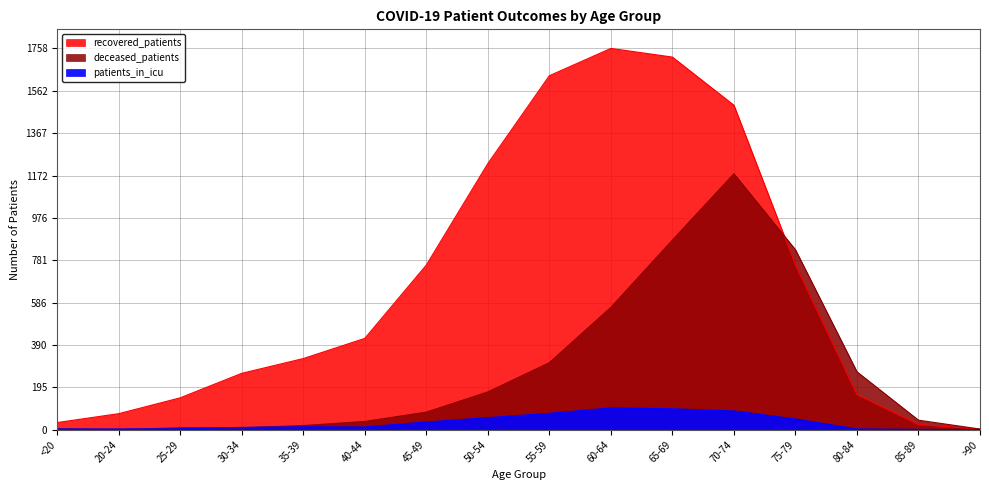

How many lines are shown in the chart?

3